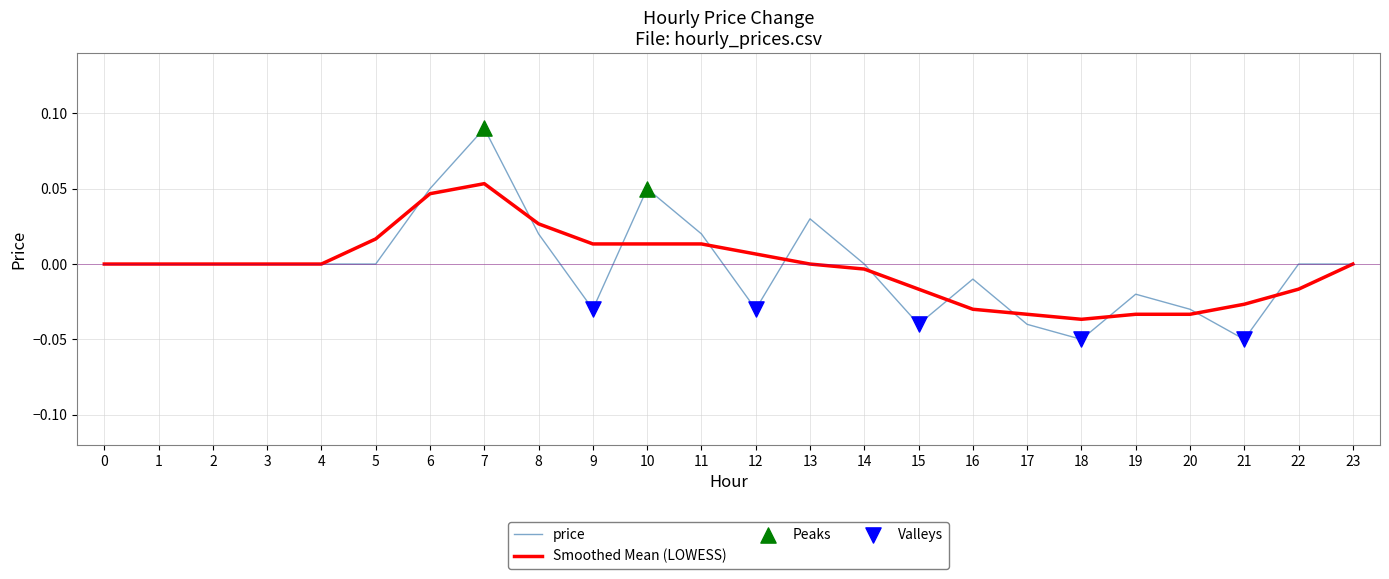

Is the value of price at 22 greater than the value of Smoothed Mean (LOWESS) at 8?

No